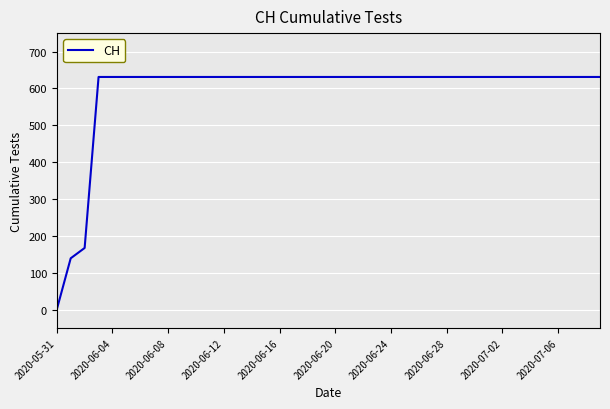

What is the greatest value displayed?

631